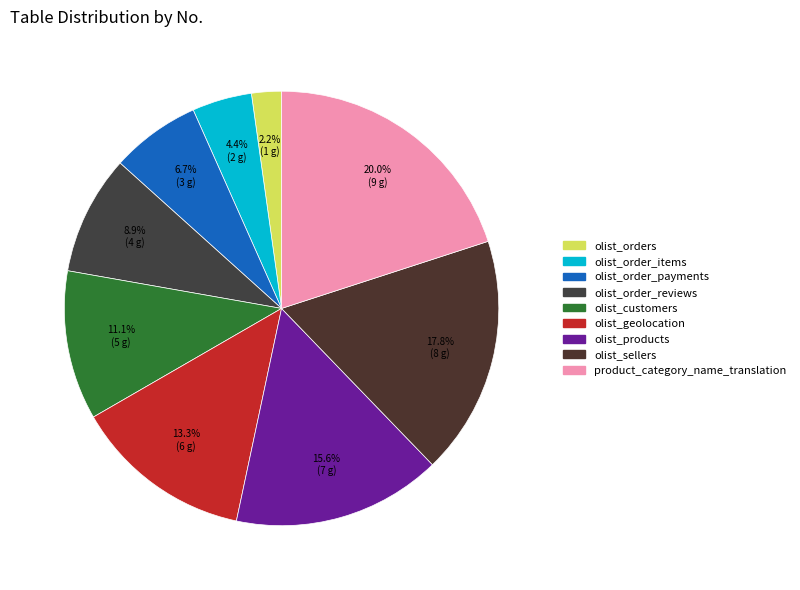

To the nearest percent, what is the average slice percentage?

11%